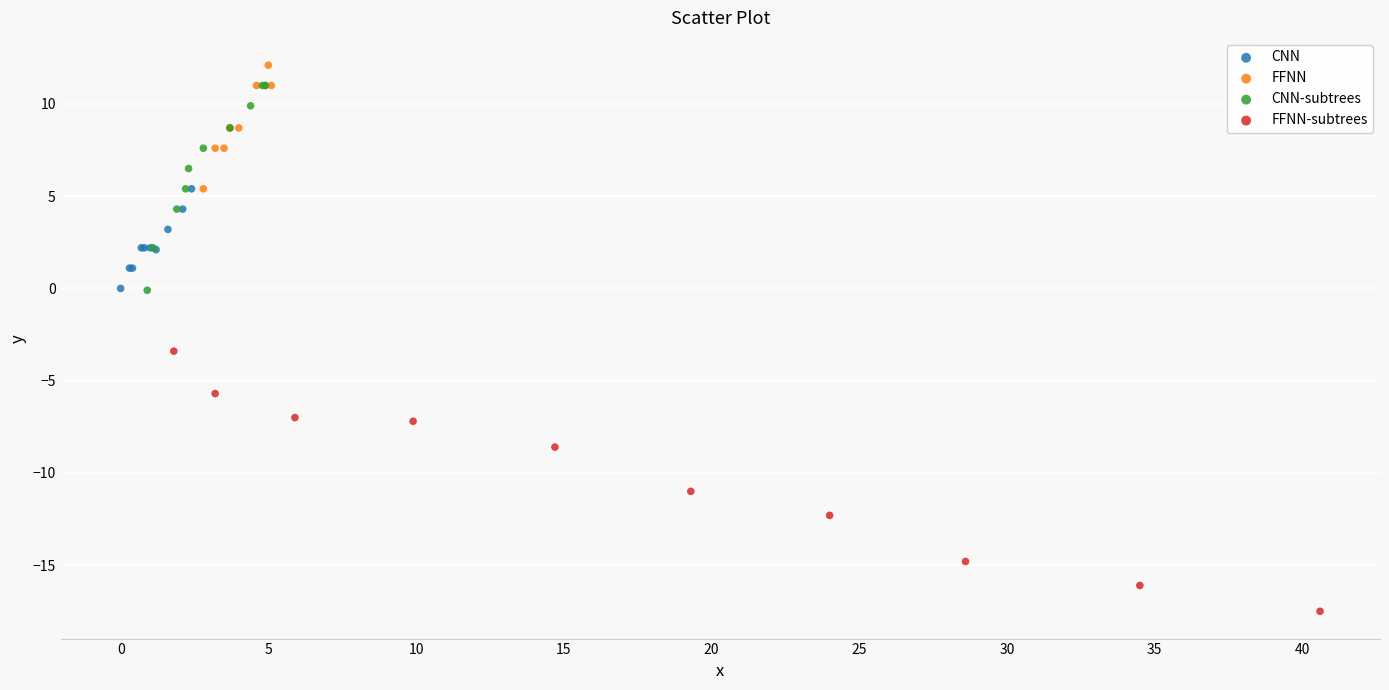

Which series has the largest Y range (max minus min)?

FFNN-subtrees